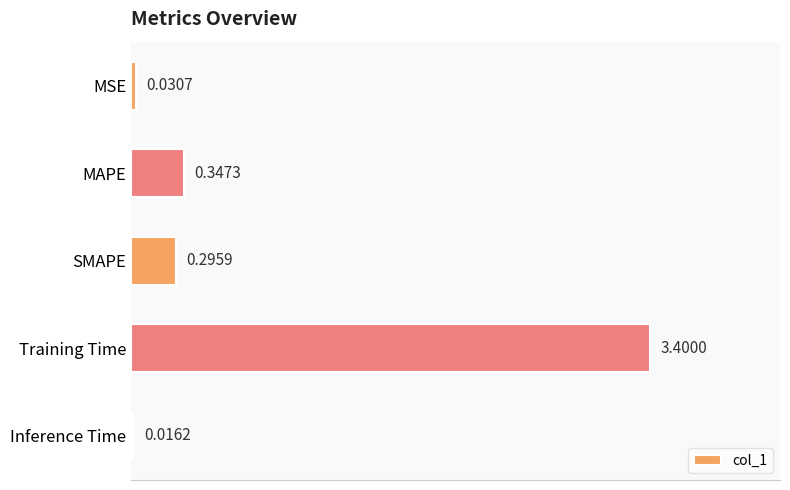

Are the bars grouped side by side (vs. stacked)?

No